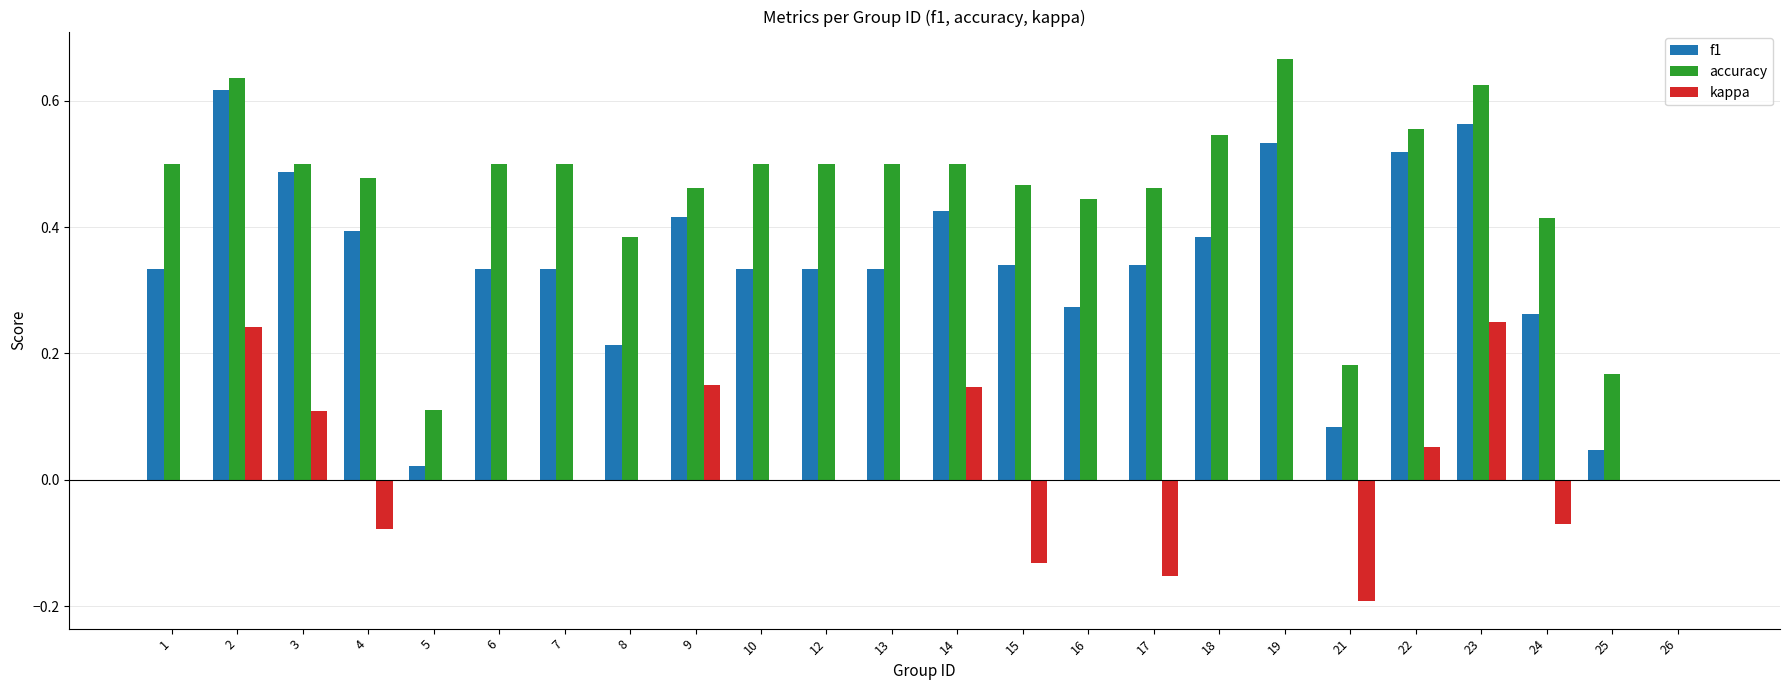

Which series changed the most between 9 and 25?

f1